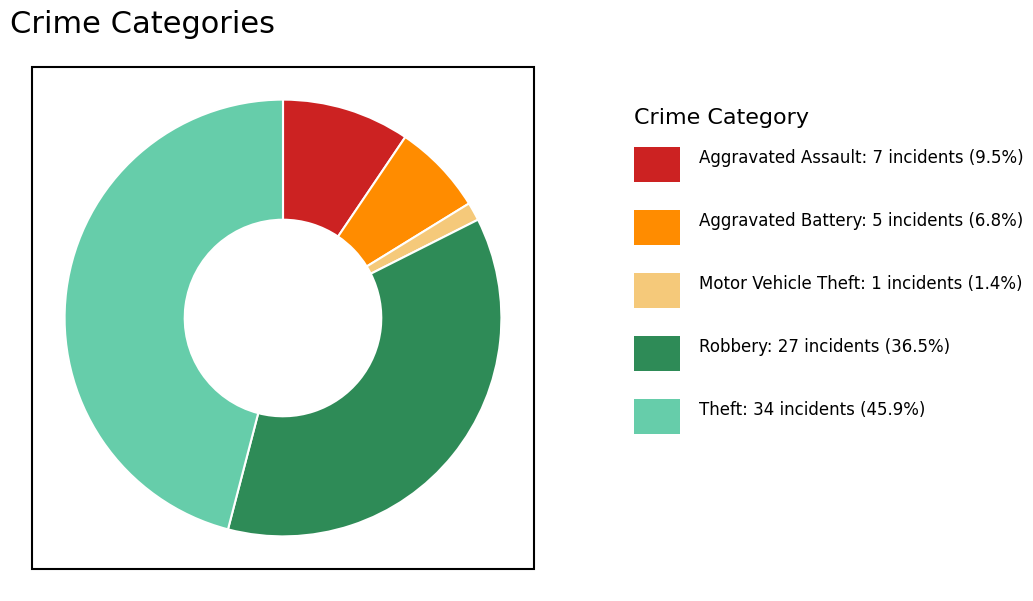

Is there a majority slice in this chart?

No